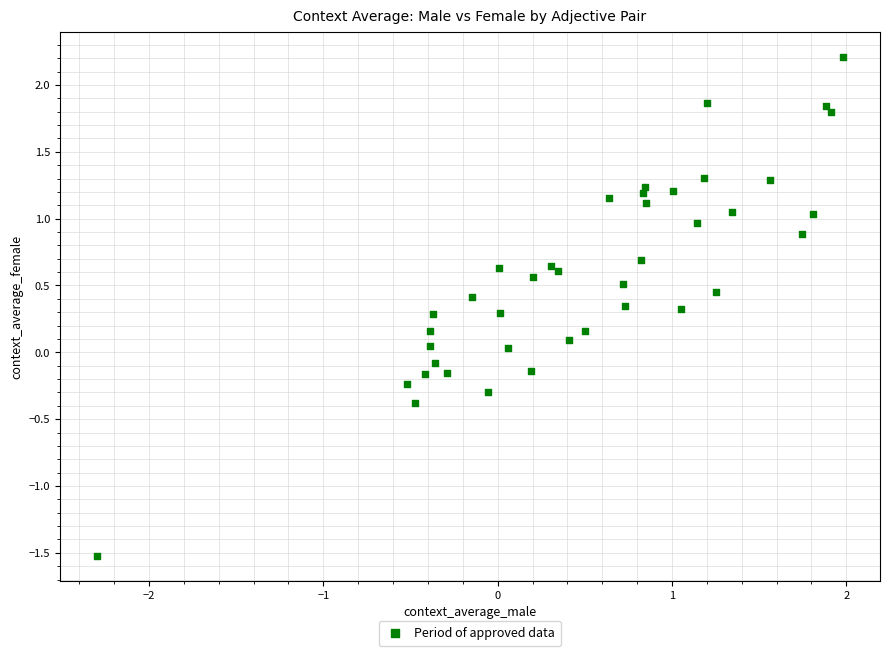

What is the range of X values (max minus min)?

4.3